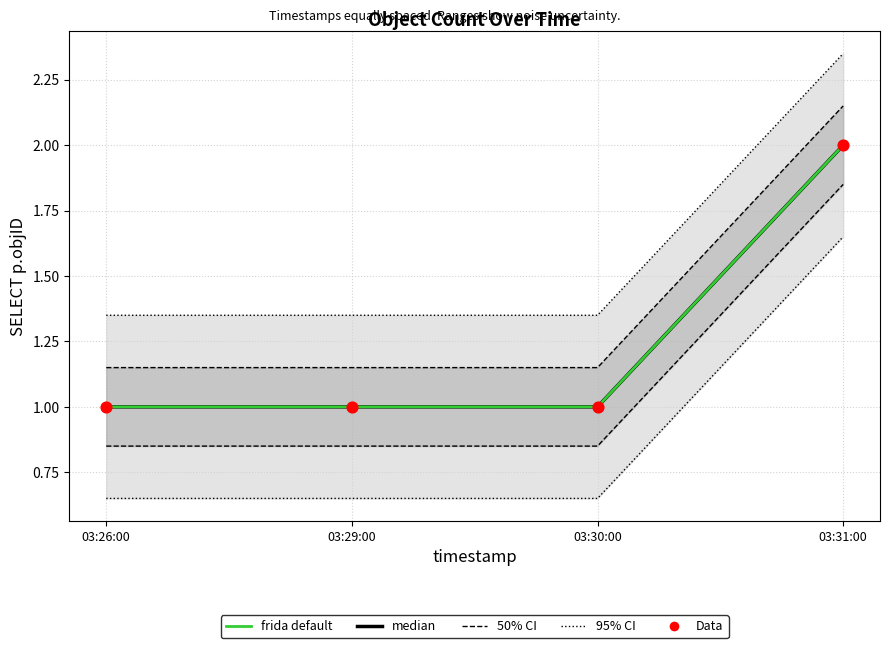

At which category is the sum across all series the highest?

03:31:00